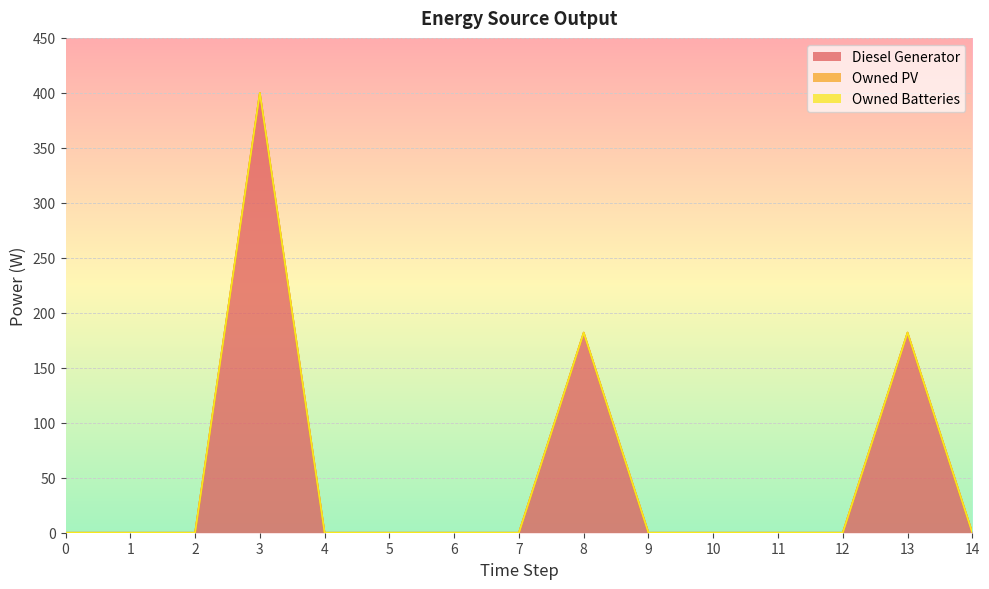

What is the value of the Diesel Generator point at the 9th from the left?

182